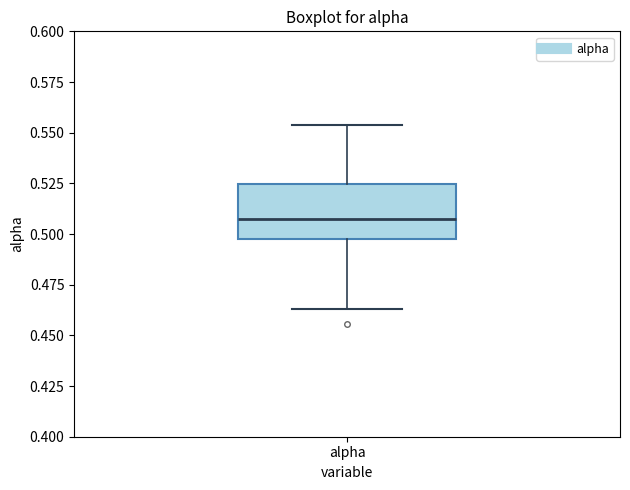

Where does the lower whisker of the box for alpha end on the y-axis? The values are not printed on the chart, so give them approximately, as read against the axis.

0.465